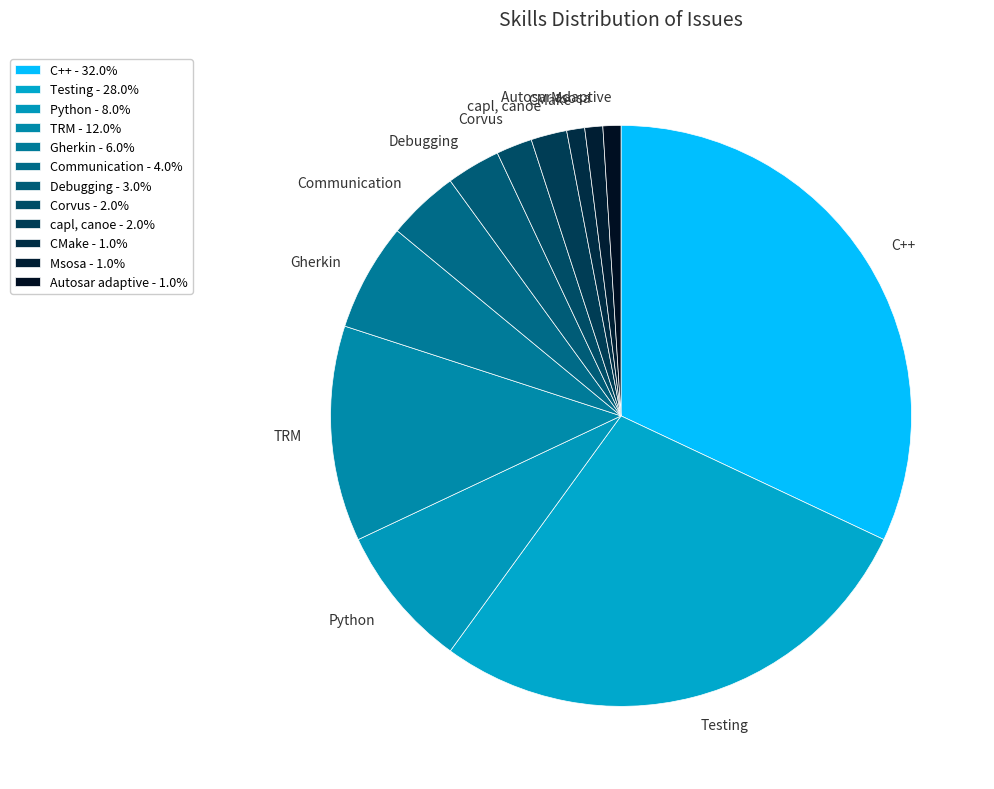

Does Communication represent more than half of the total?

No